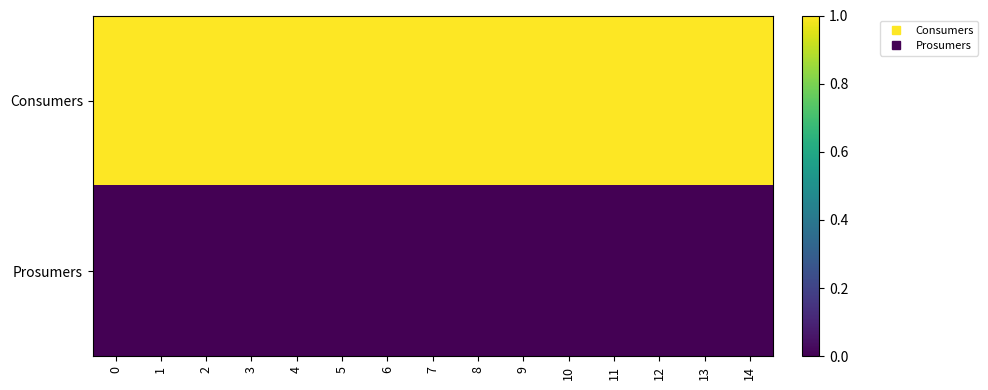

What is the total value across all series at 8?

1.0